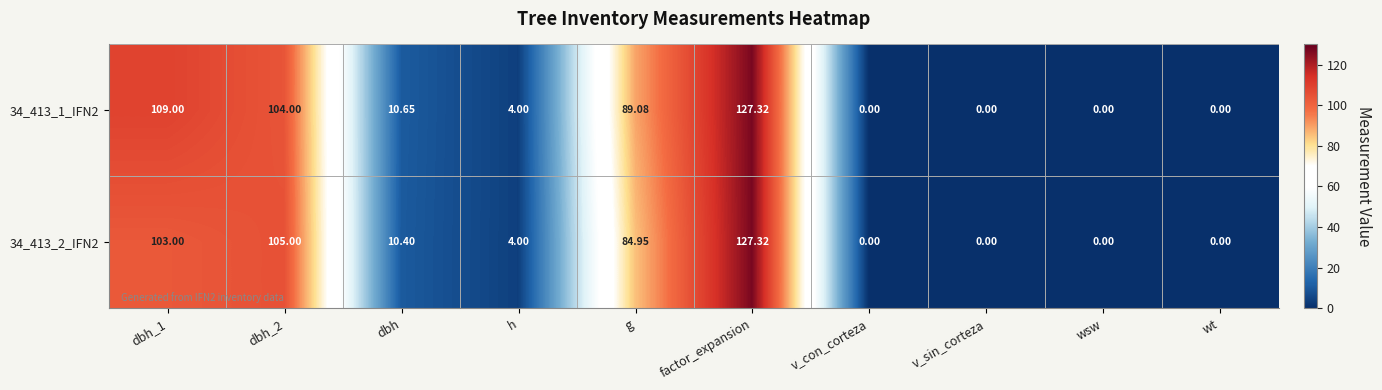

At which label is 34_413_2_IFN2 closest to 63?

g